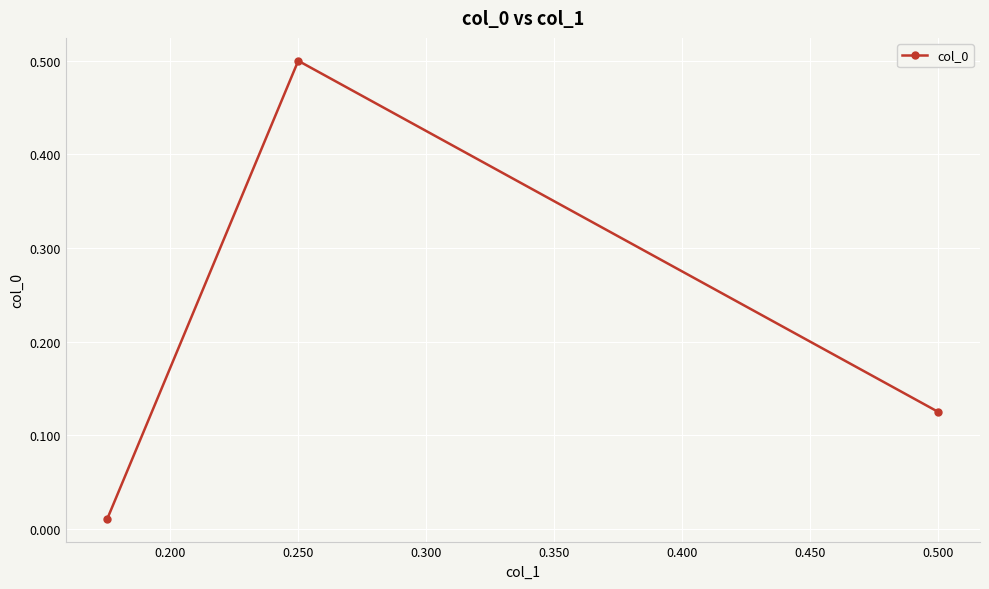

Which label corresponds to the largest value in the chart?

0.250